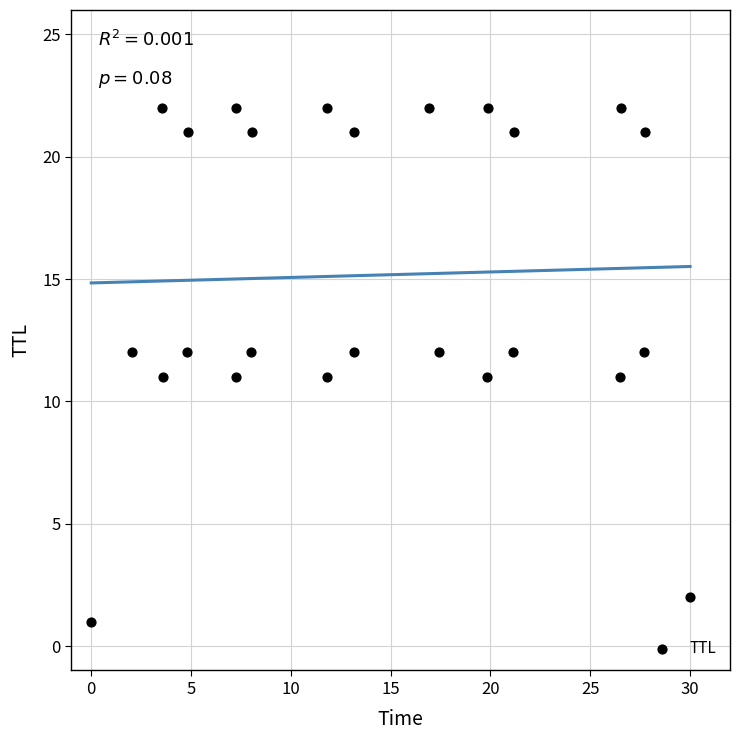

What is the range of Y values (max minus min)?

21